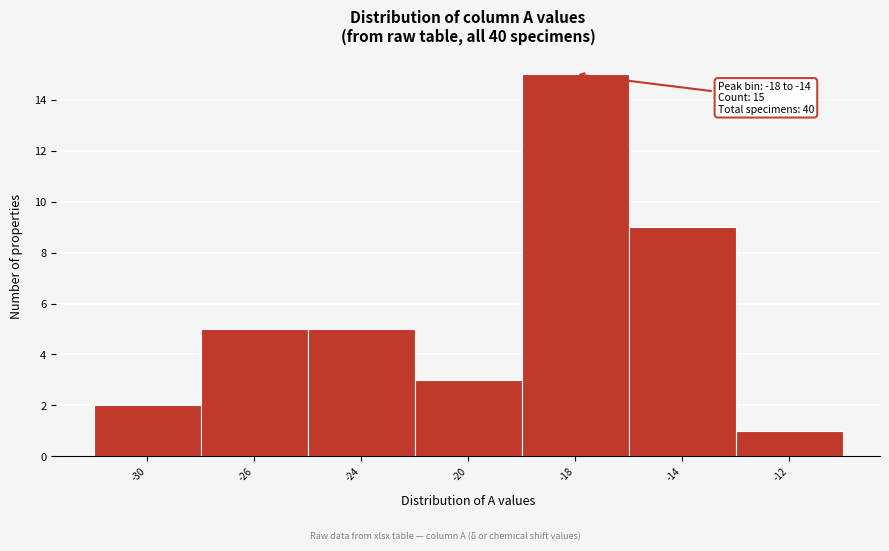

Reading left to right, list all the values displayed in this chart.

-30=2	-26=5	-24=5	-20=3	-18=15	-14=9	-12=1